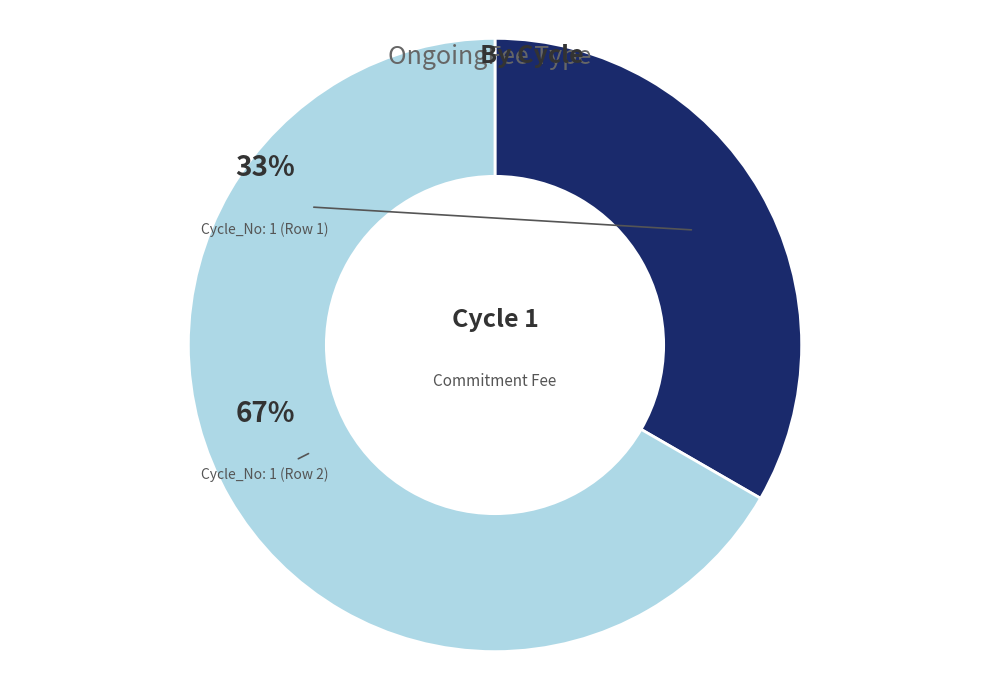

How many slices are in this pie chart?

2